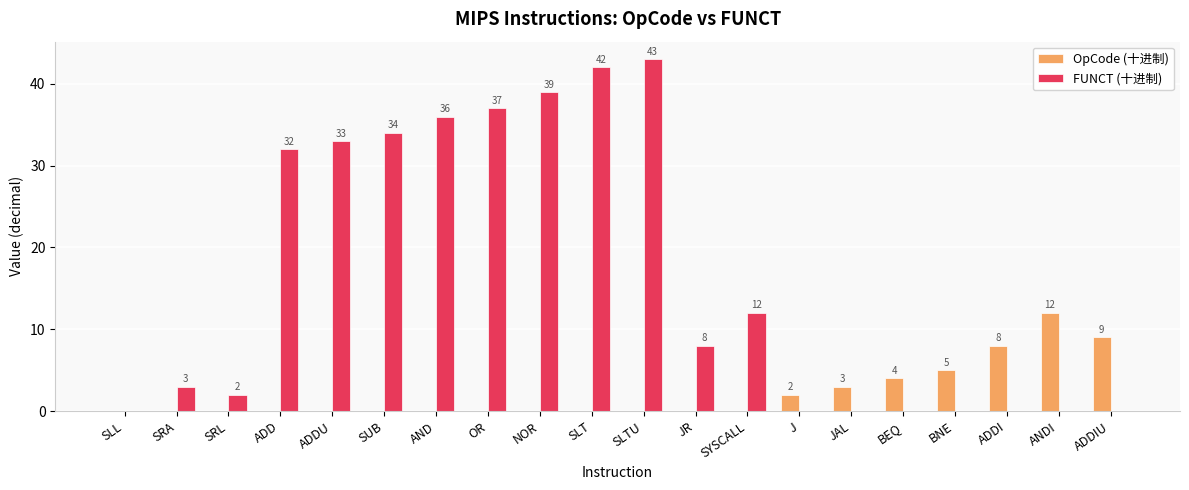

What are all the series names shown in the legend?

OpCode (十进制), FUNCT (十进制)